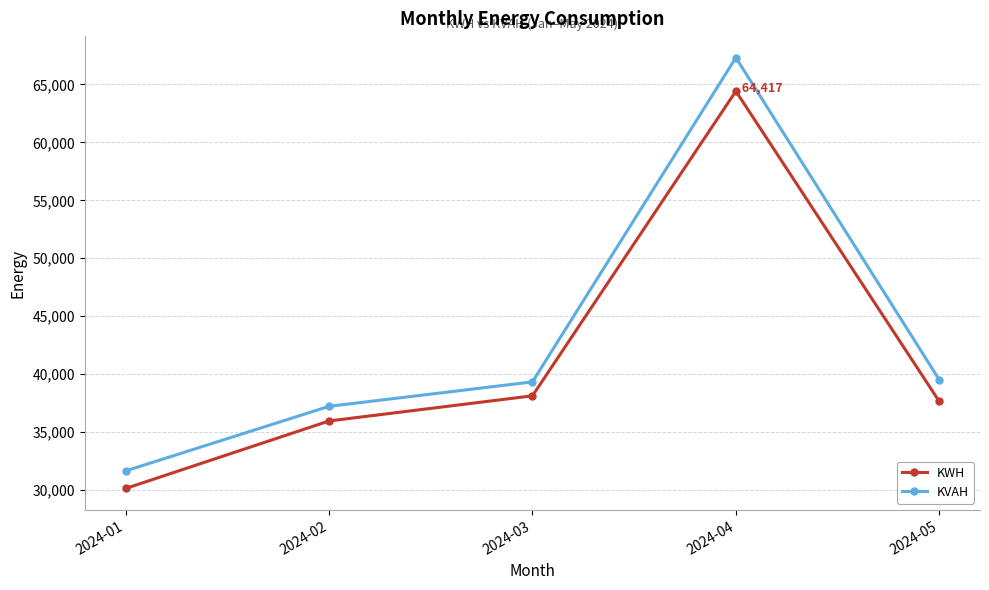

List the labels in order of KWH value, smallest first.

2024-01, 2024-02, 2024-05, 2024-03, 2024-04